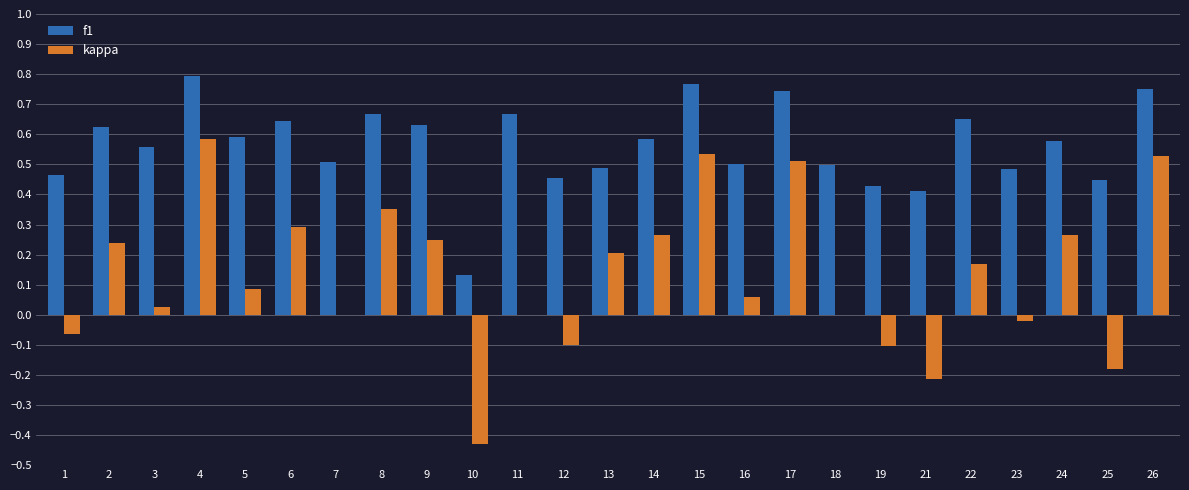

Which series changed the most between 5 and 21?

kappa